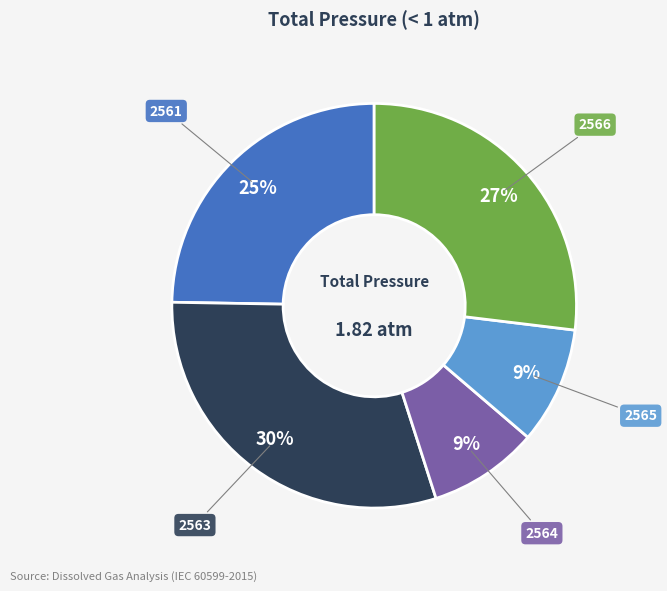

Count the number of slices in the pie.

5